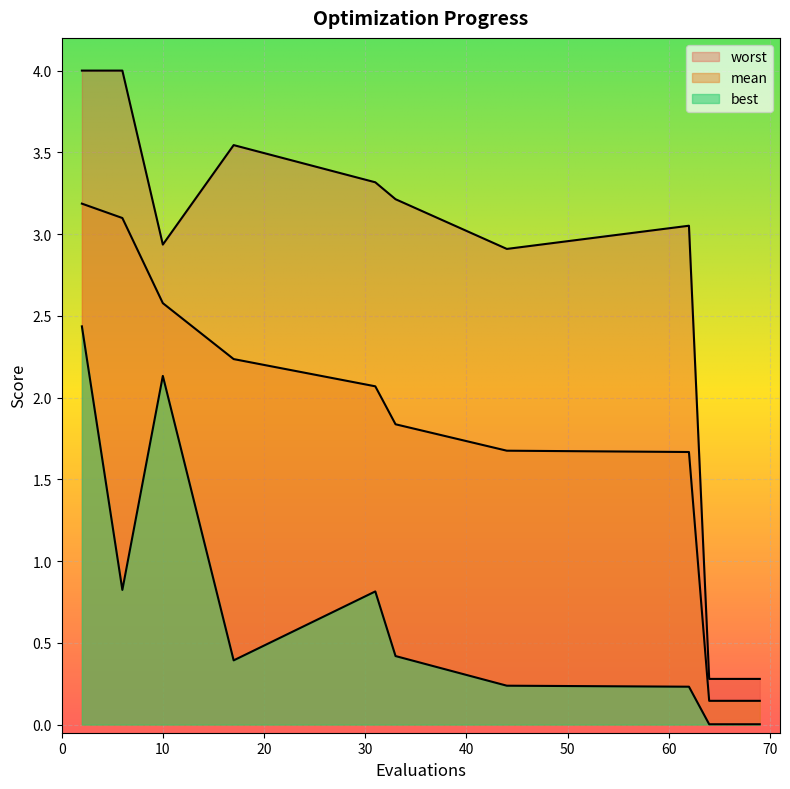

The value of best at 2 is 4.0. True or false?

False